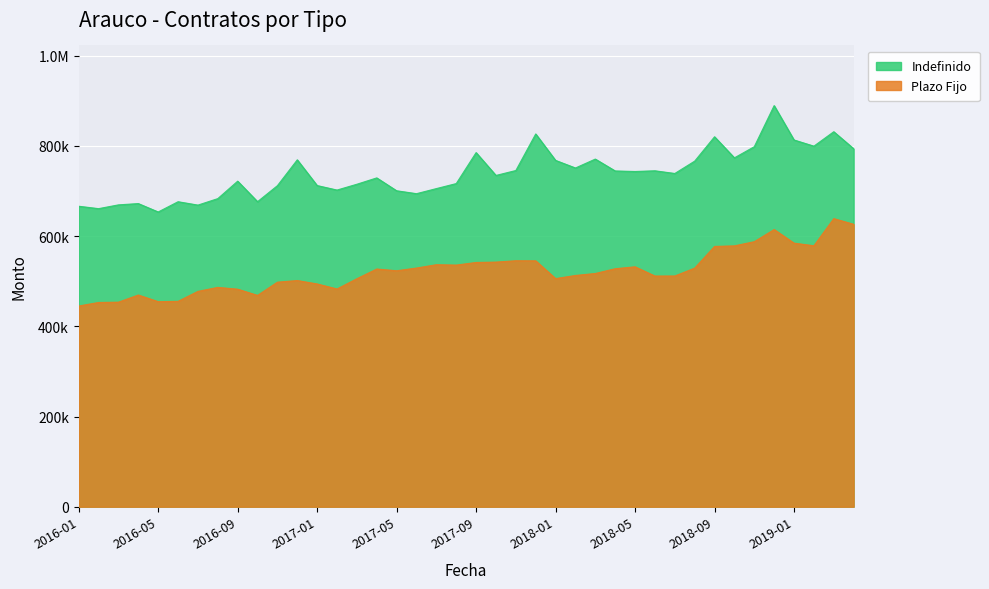

How many categories are shown in the chart?

40